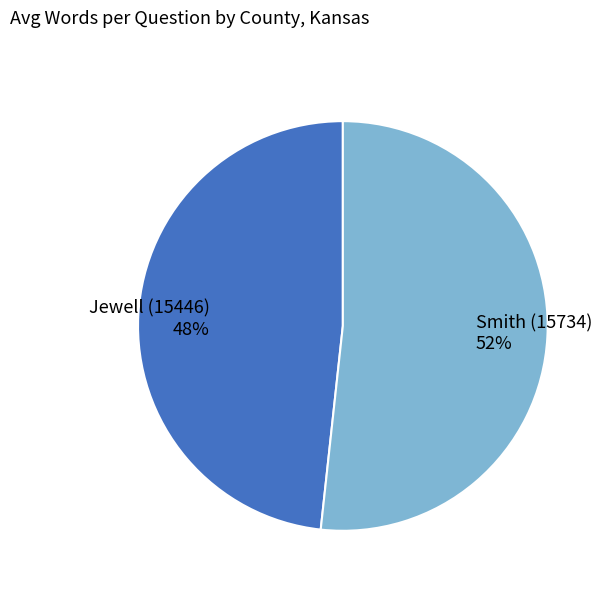

Do Jewell (15446) and Smith (15734) together represent more than half of the pie?

Yes